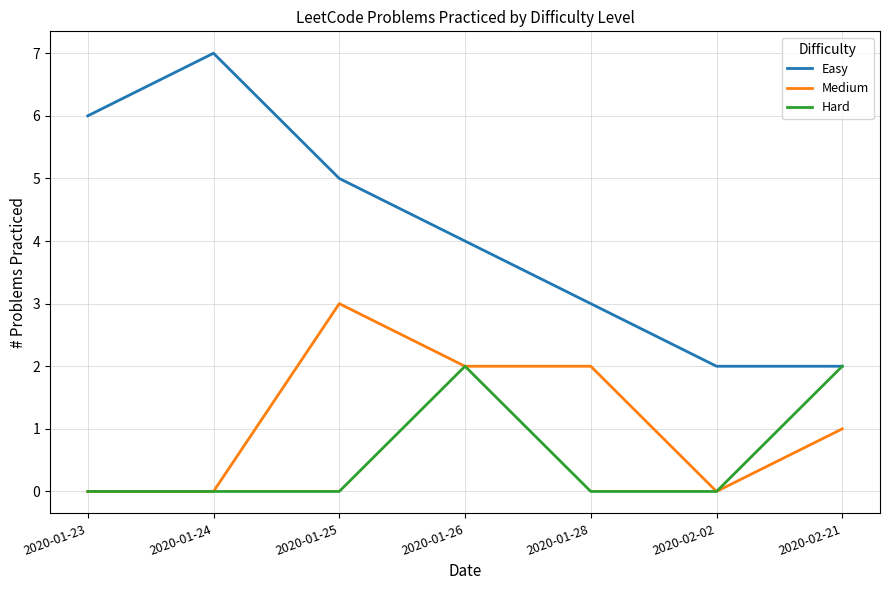

Does the chart display data point markers on the line(s)?

No